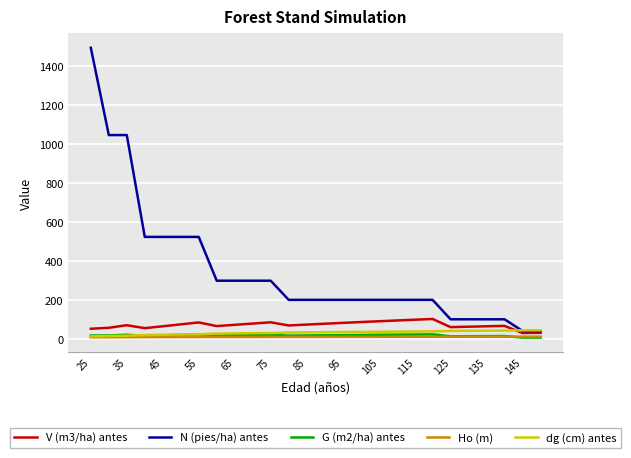

What is the greatest value displayed?

1496.1